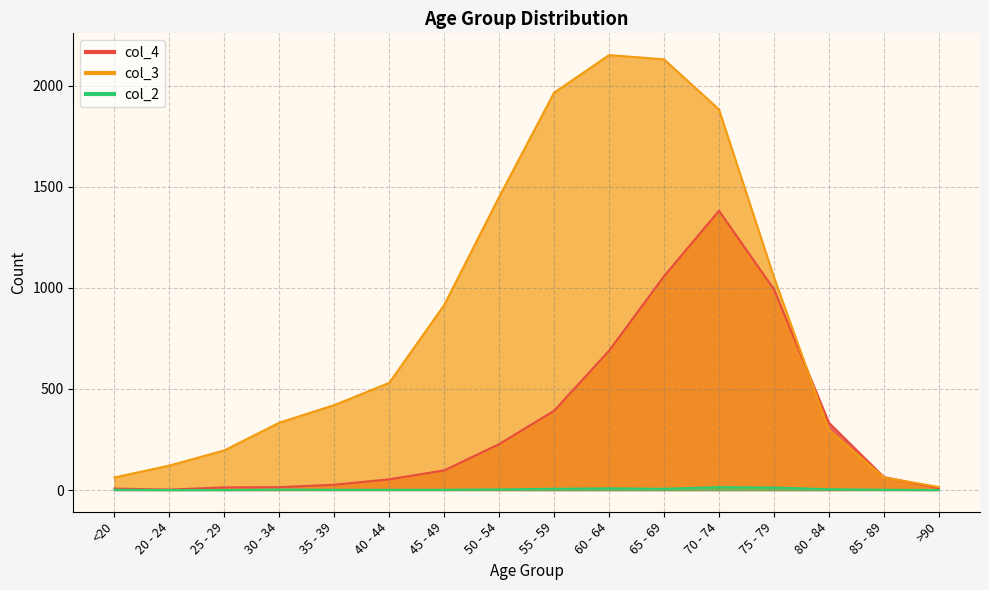

Where does the col_2 series first go above 2?

50 - 54